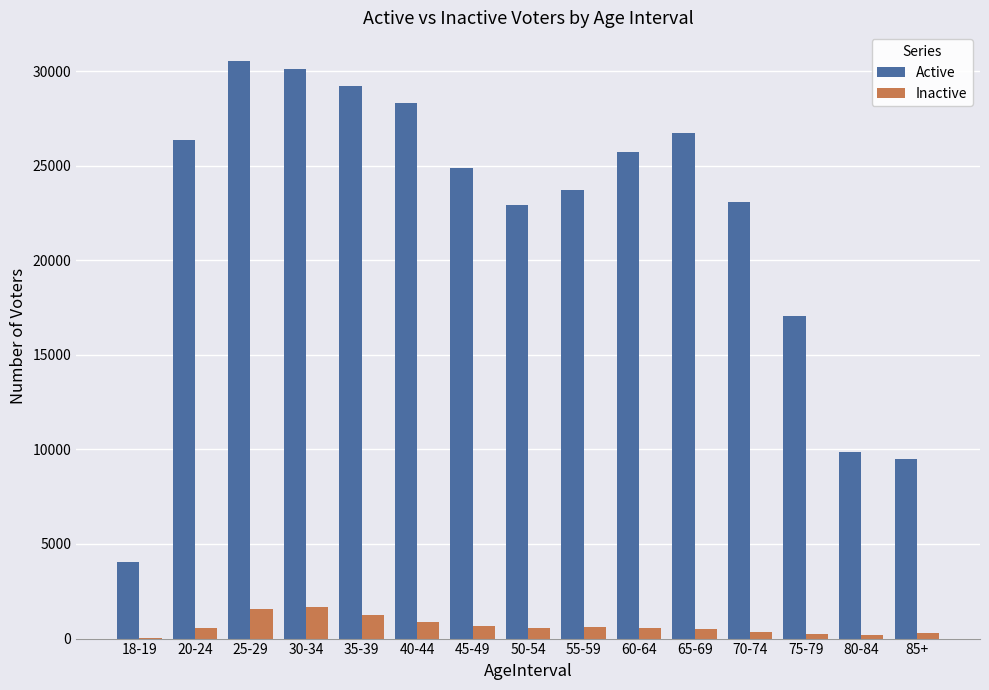

What value does the Active series have at 50-54?

22938